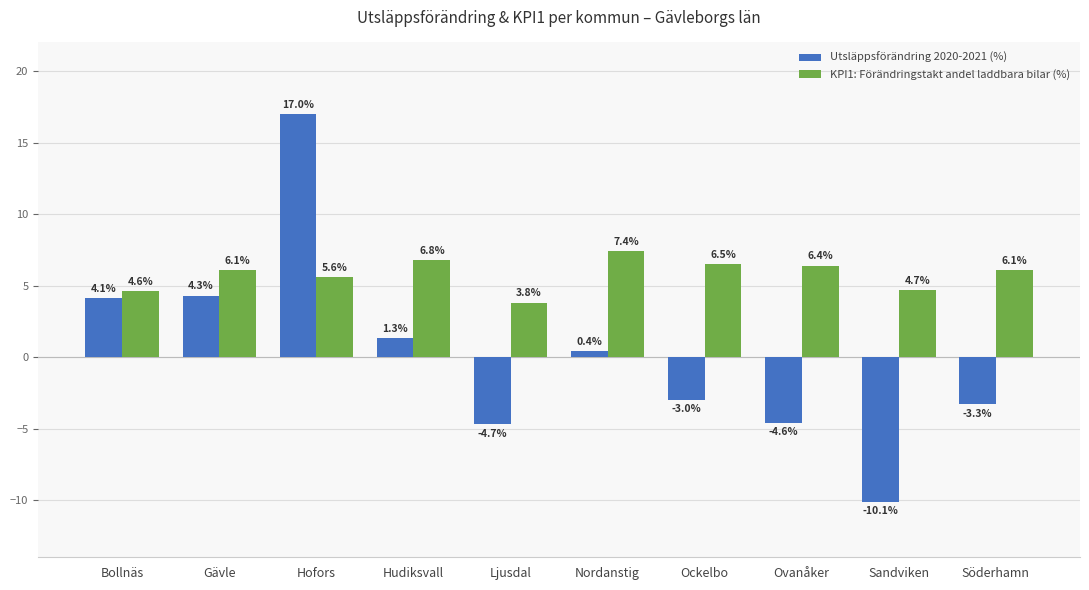

Which series has the widest spread of values?

Utsläppsförändring 2020-2021 (%)